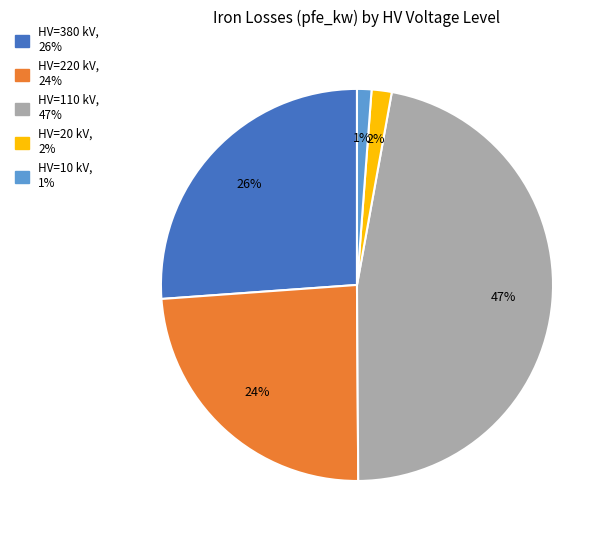

To the nearest percent, what is the average slice percentage?

20%